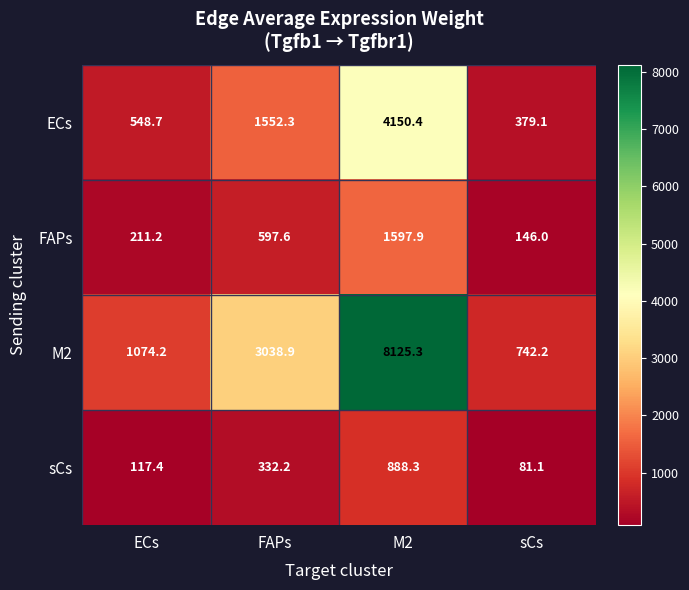

Reading right to left, what are all the values shown in this chart?

ECs: sCs=379.1	M2=4150.4	FAPs=1552.3	ECs=548.7
FAPs: sCs=146.0	M2=1597.9	FAPs=597.6	ECs=211.2
M2: sCs=742.2	M2=8125.3	FAPs=3038.9	ECs=1074.2
sCs: sCs=81.1	M2=888.3	FAPs=332.2	ECs=117.4